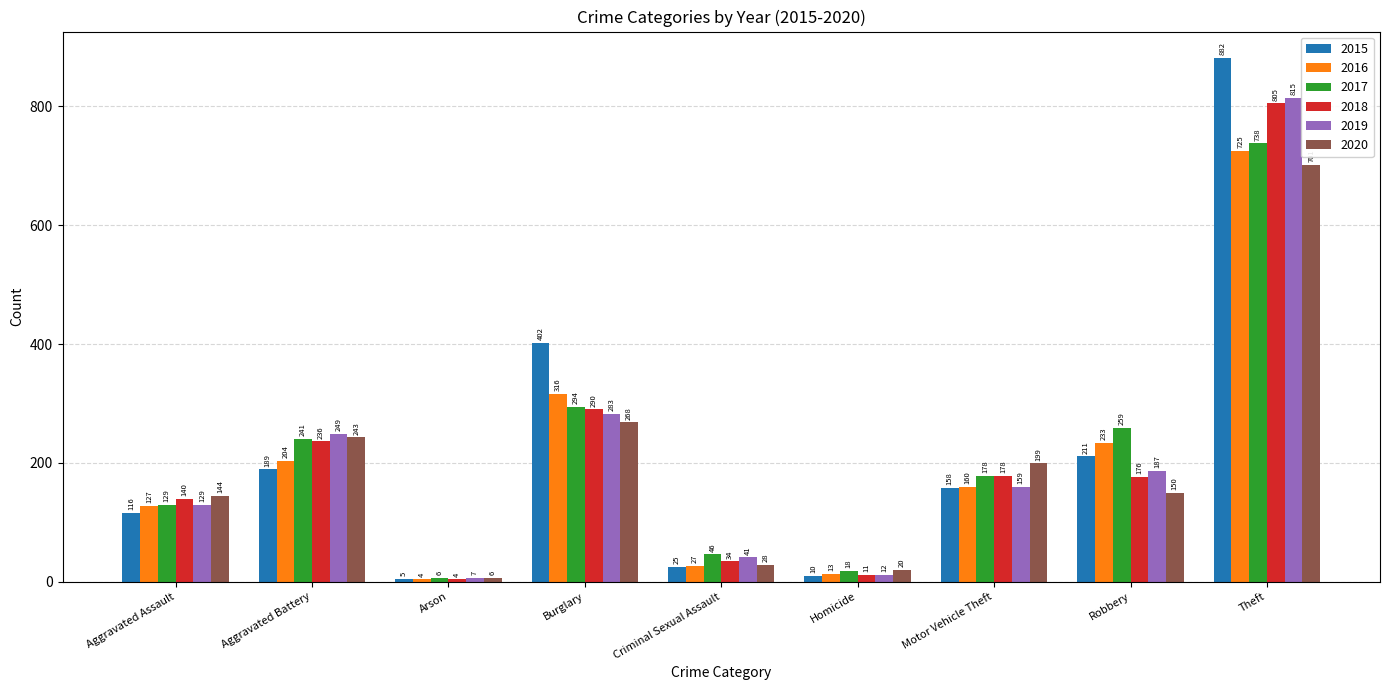

The 2019 series shows 41 at Criminal Sexual Assault. True or false?

True